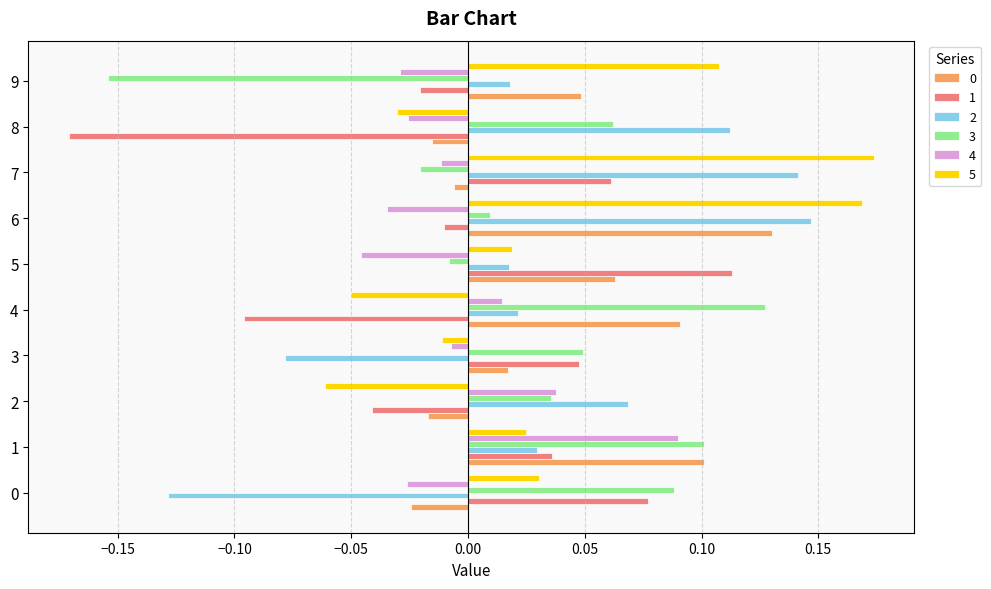

Which category has the highest value across all series?

7